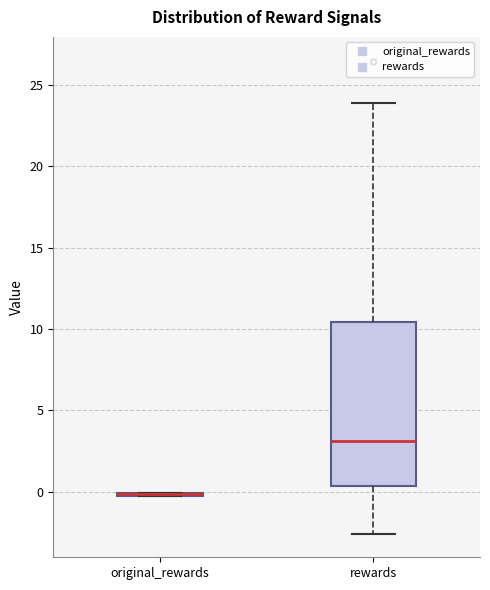

Where is the lower edge of the box for rewards on the y-axis? The values are not printed on the chart, so give them approximately, as read against the axis.

0.5